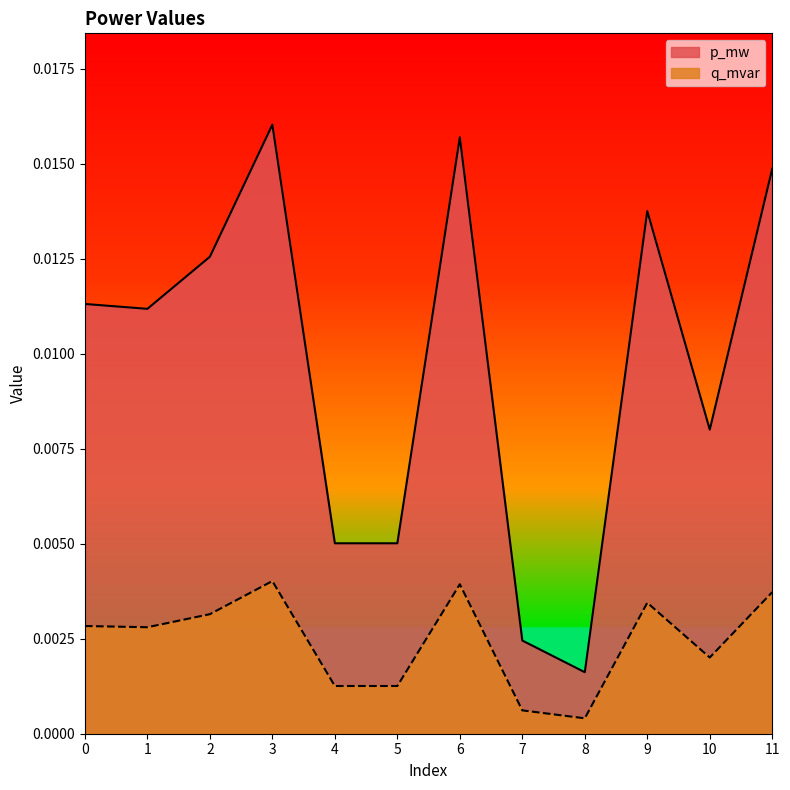

List the labels in order of p_mw value, smallest first.

8, 7, 5, 4, 10, 1, 0, 2, 9, 11, 6, 3